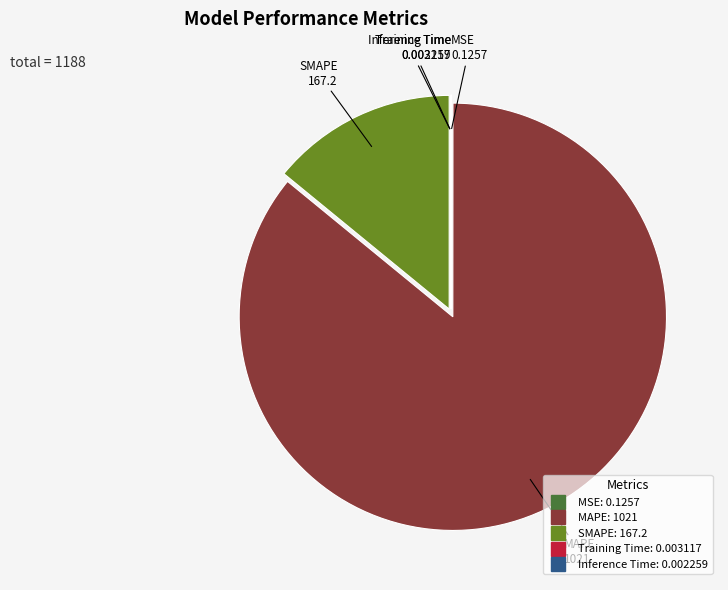

What is the largest slice in the pie chart?

MAPE